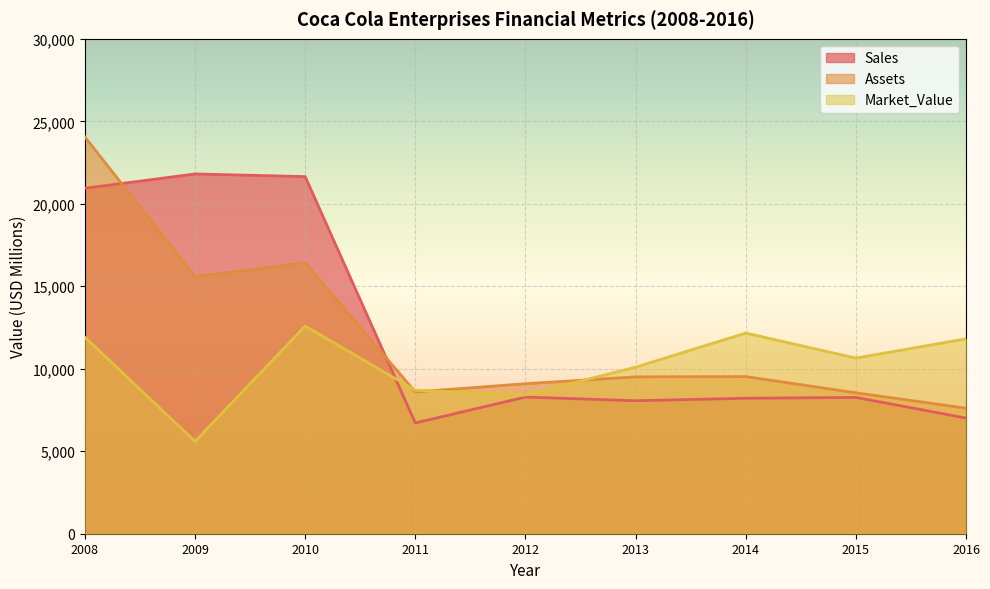

What value does the Assets series have at 2013, to the nearest 50?

9500